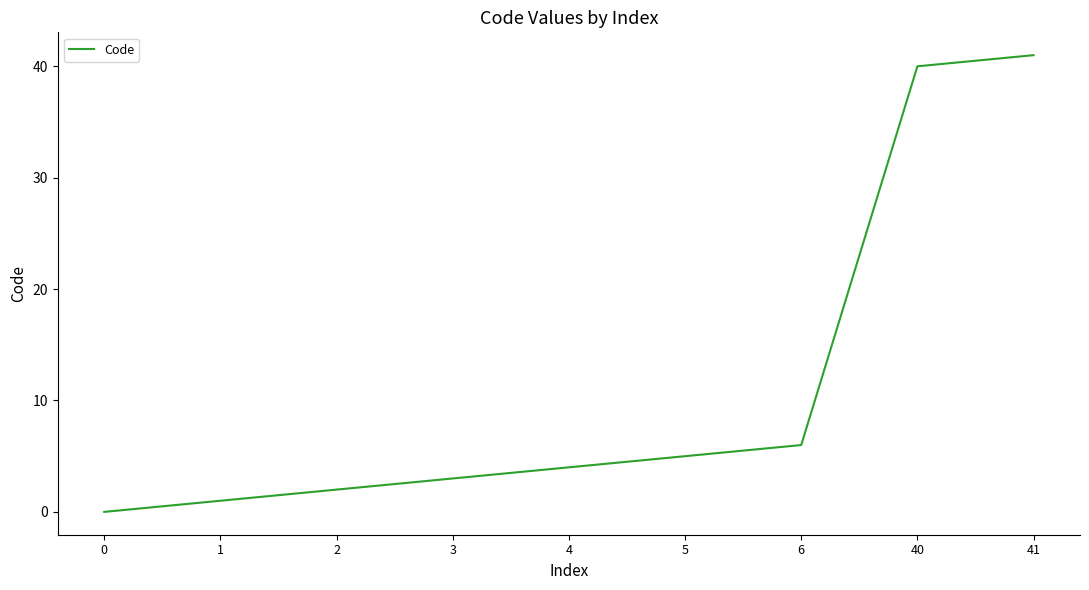

At which label is the value closest to 20?

6